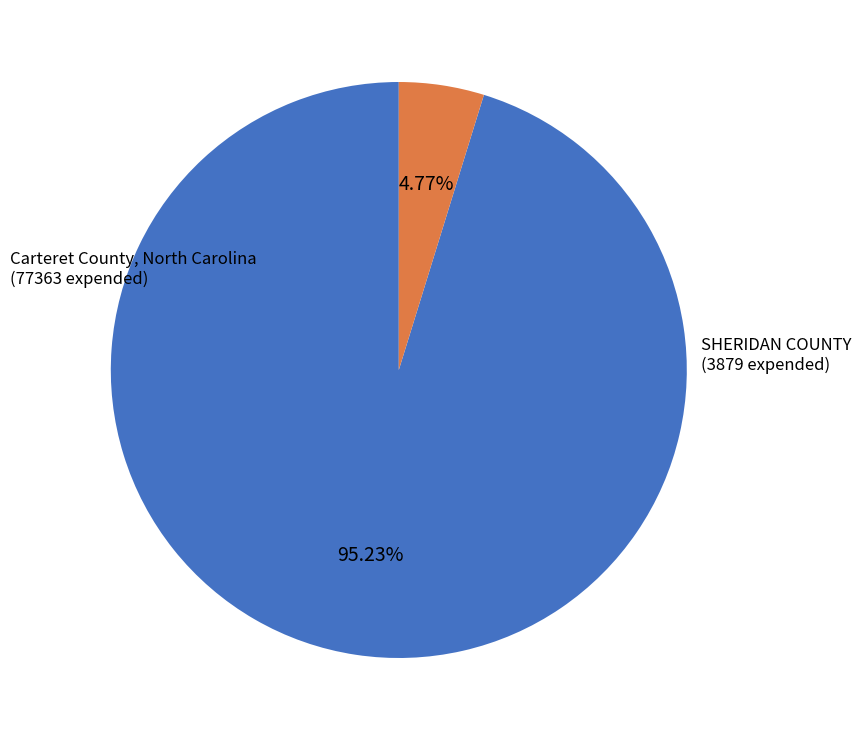

To the nearest percent, what is the average slice percentage?

50%